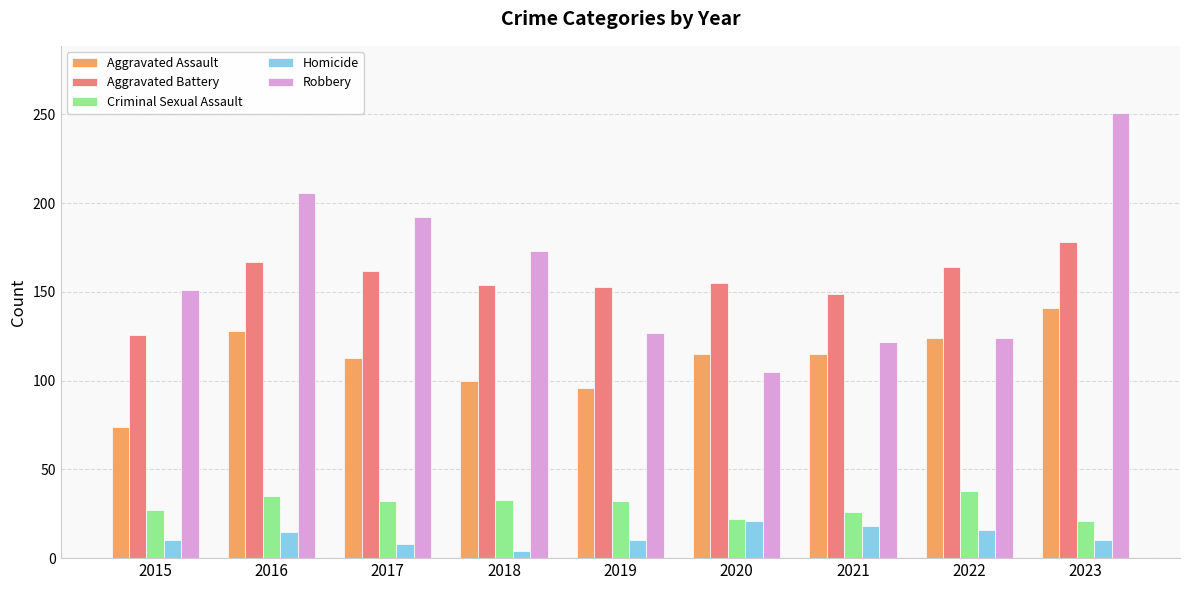

Which series changed the most between 2016 and 2018?

Robbery